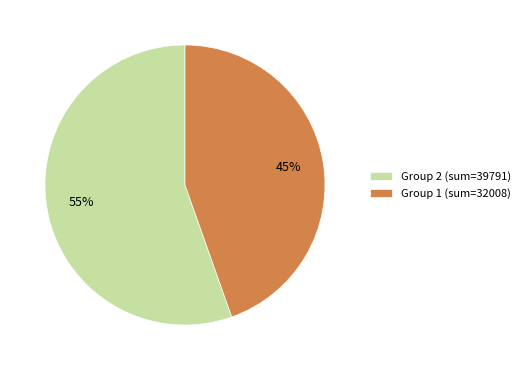

To the nearest percent, what percentage of the pie is Group 2 (sum=39791)?

55%